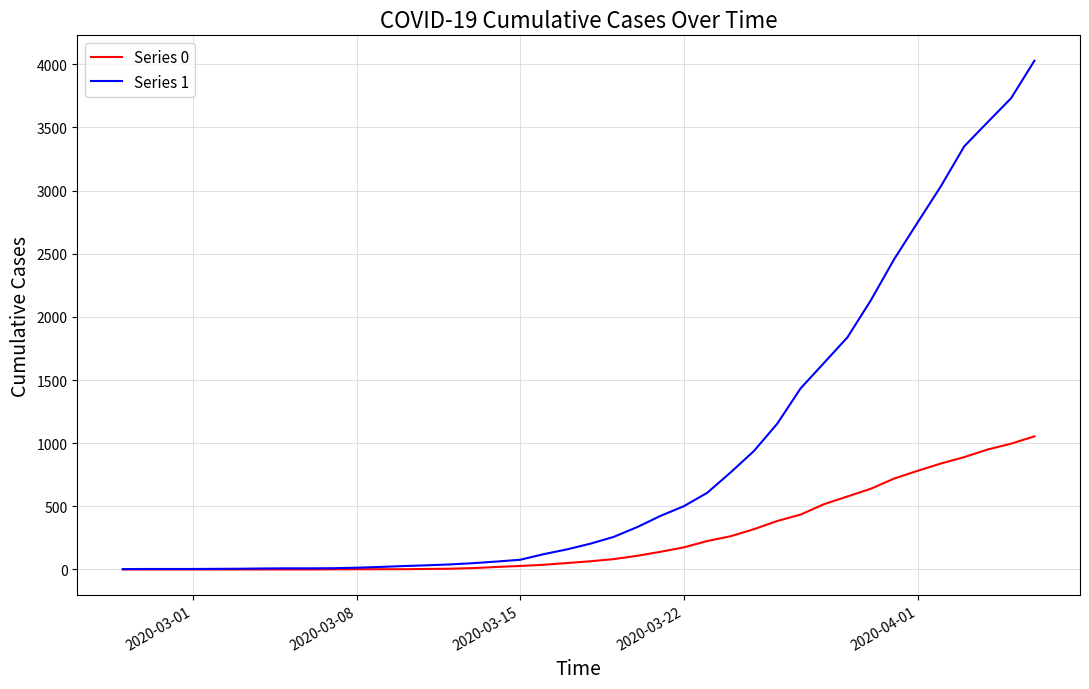

Which series has the largest range (max minus min)?

Series 1